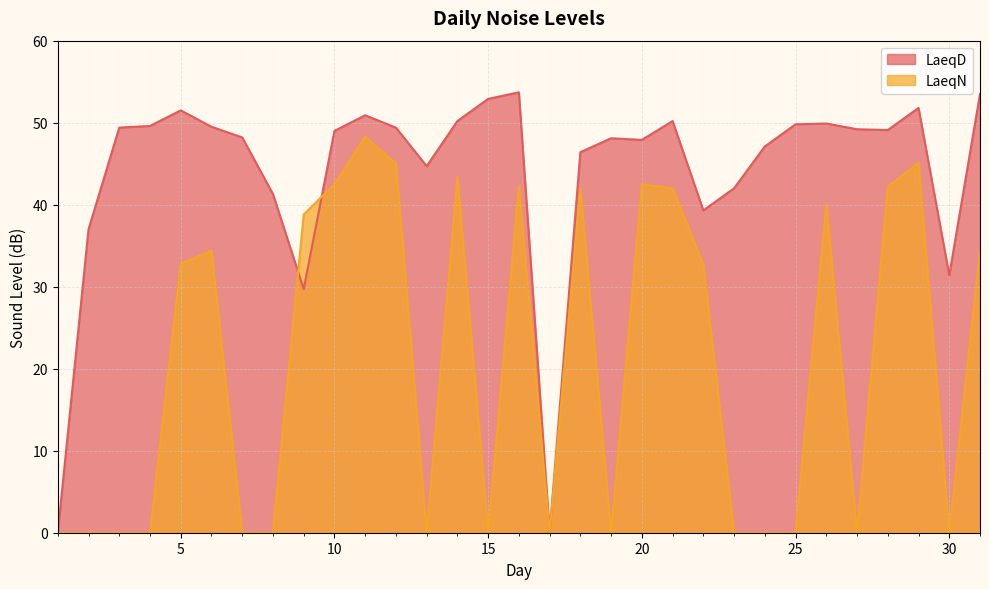

True or false: LaeqD has more than 1 points higher than both neighbors.

True